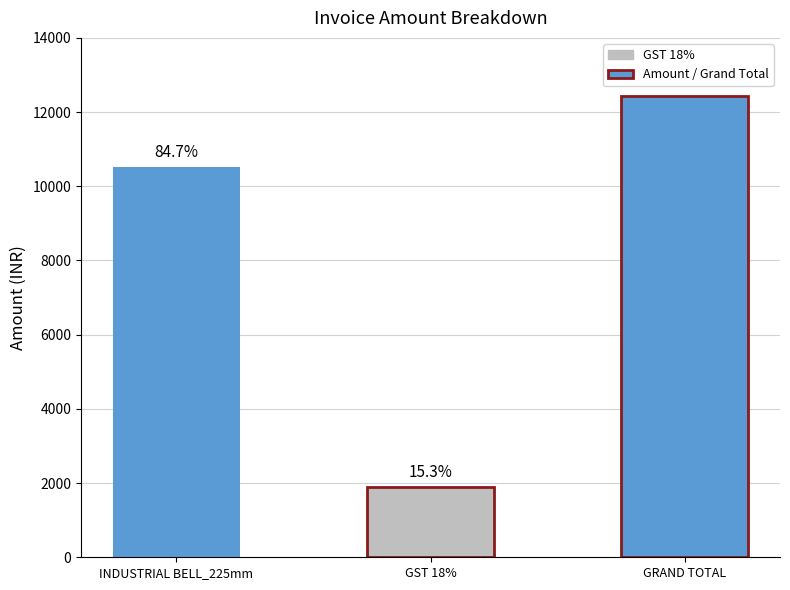

What is the maximum value shown in the chart?

12425.4